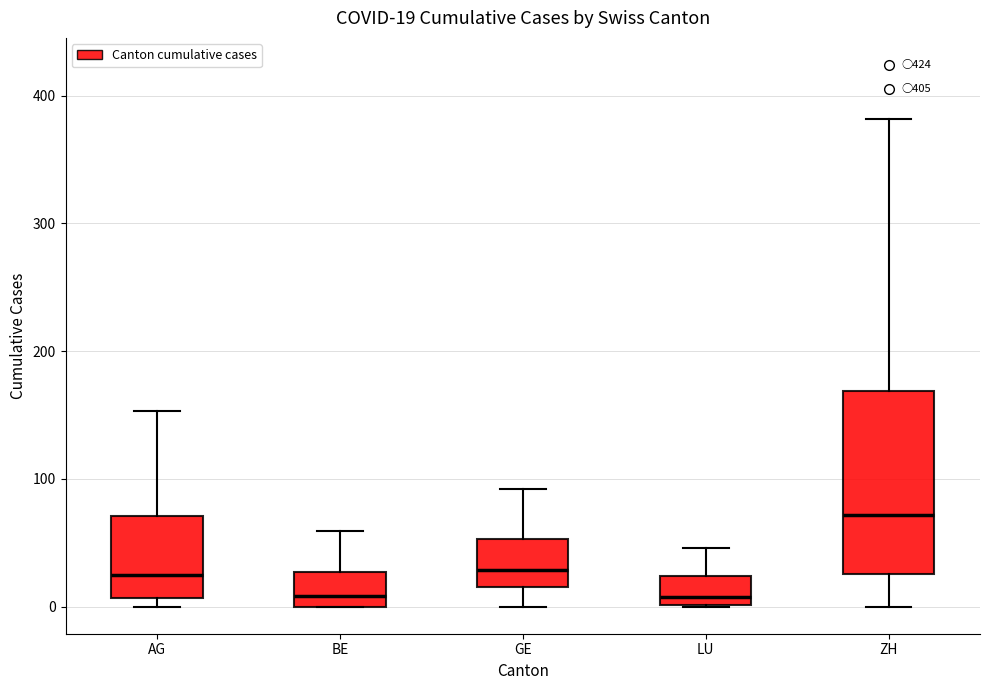

Comparing the boxes themselves (not the whiskers), which one is the tallest?

ZH